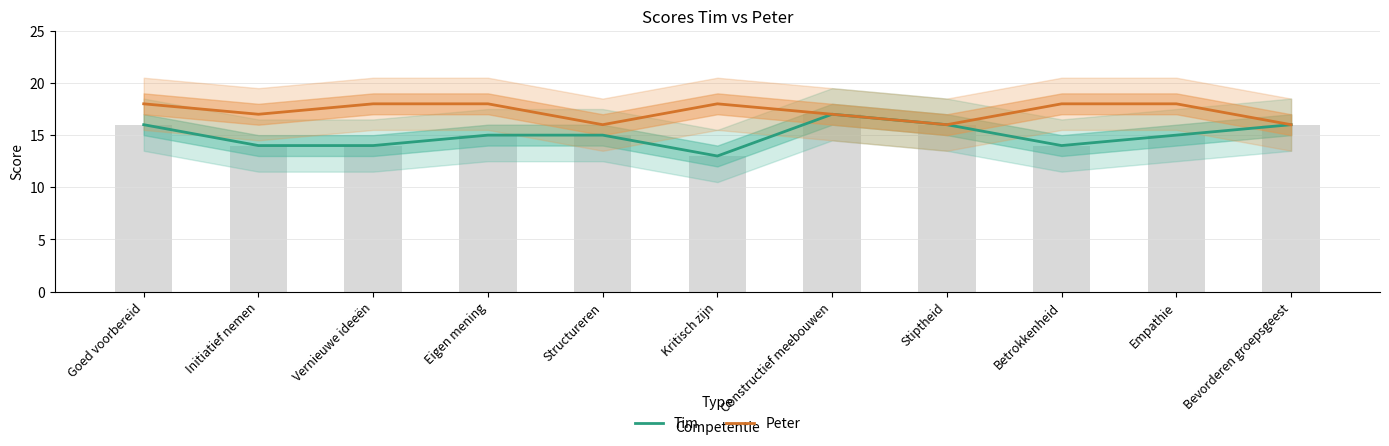

What is the sum of all Peter values?

190